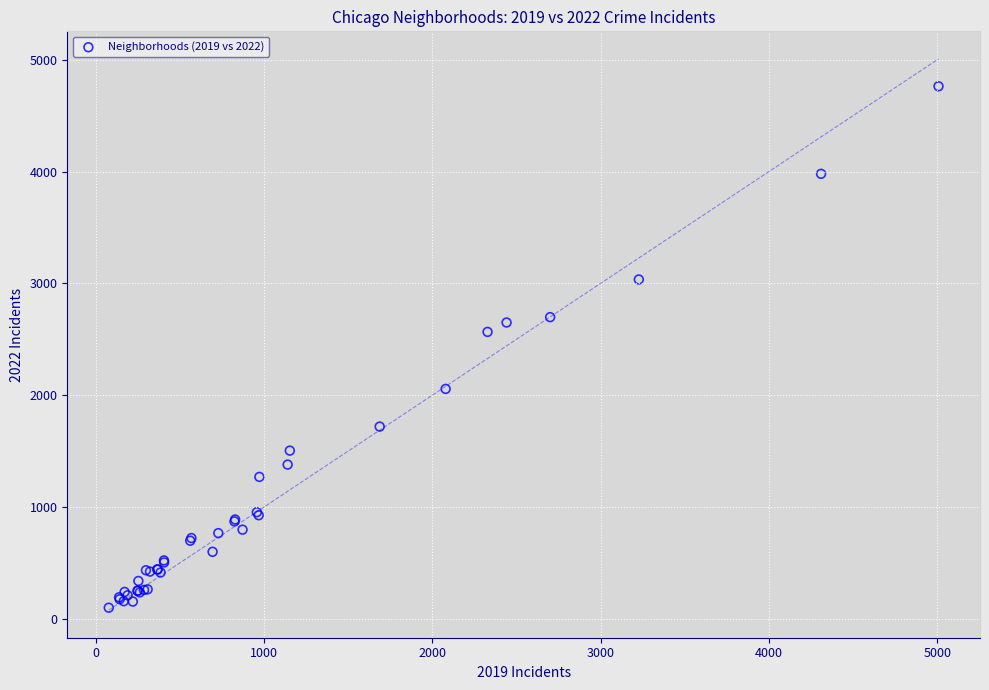

What Y value in the scatter plot is closest to 2431?

2566